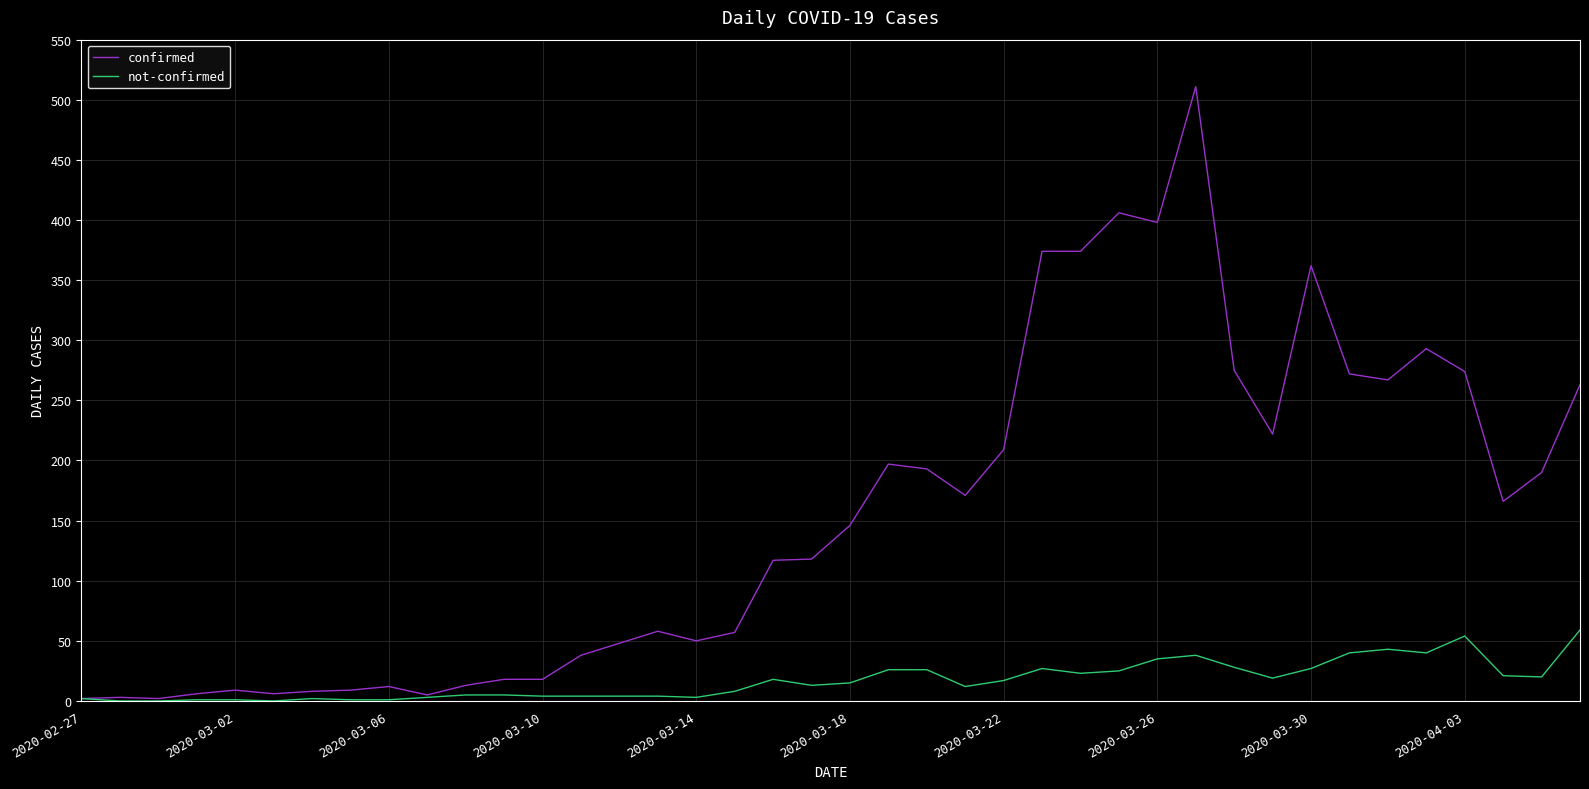

Which series has the largest range (max minus min)?

confirmed